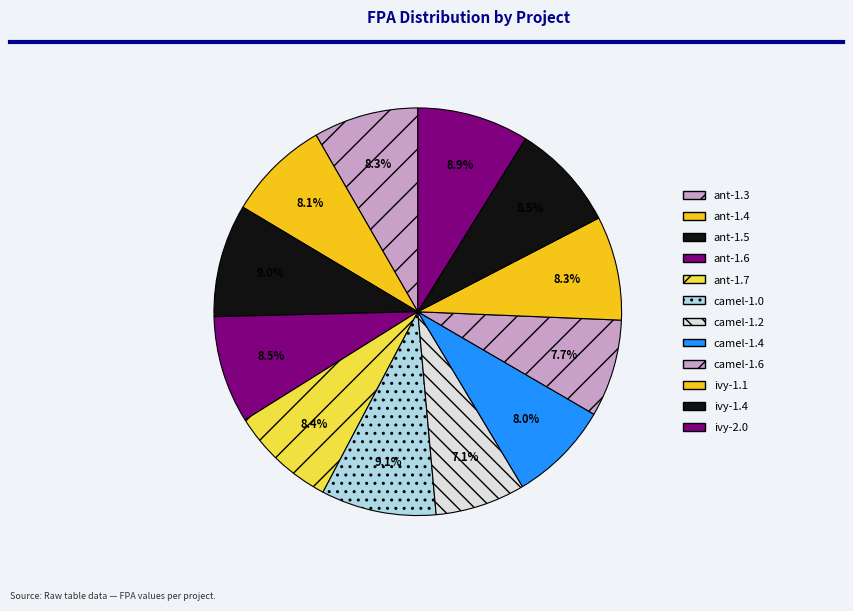

To the nearest percent, what is the average slice percentage?

8%